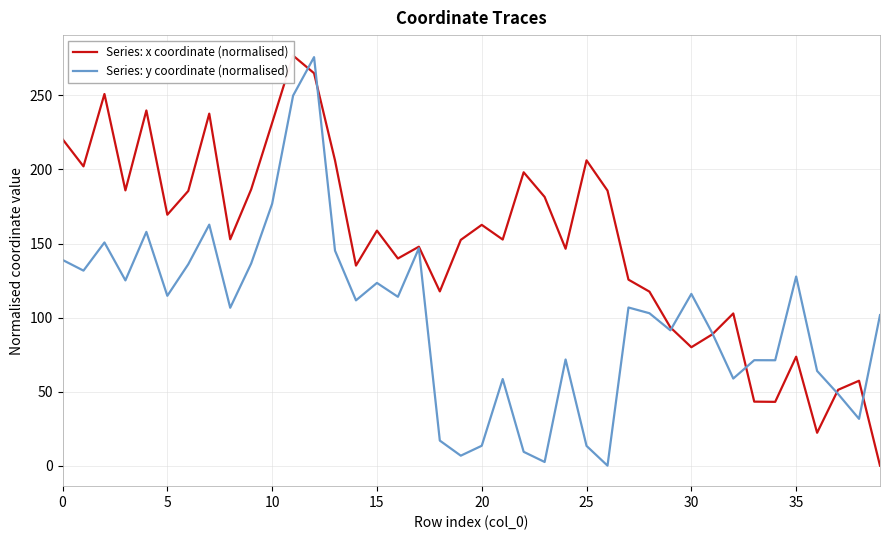

What is the label of the 26th point from the right?

14